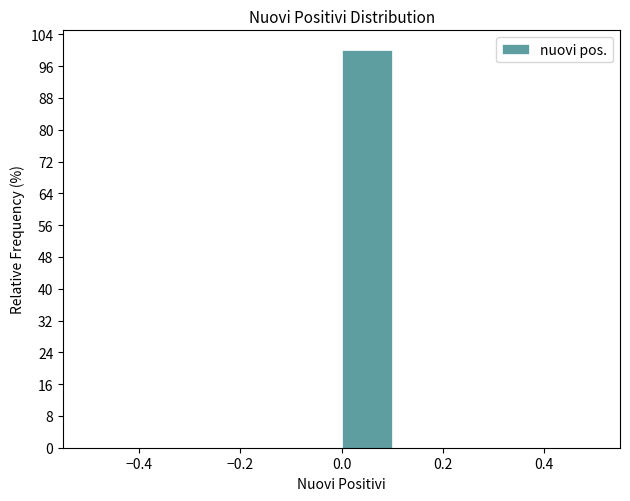

Over which range of the x-axis is the bar tallest?

0.0 to 0.1